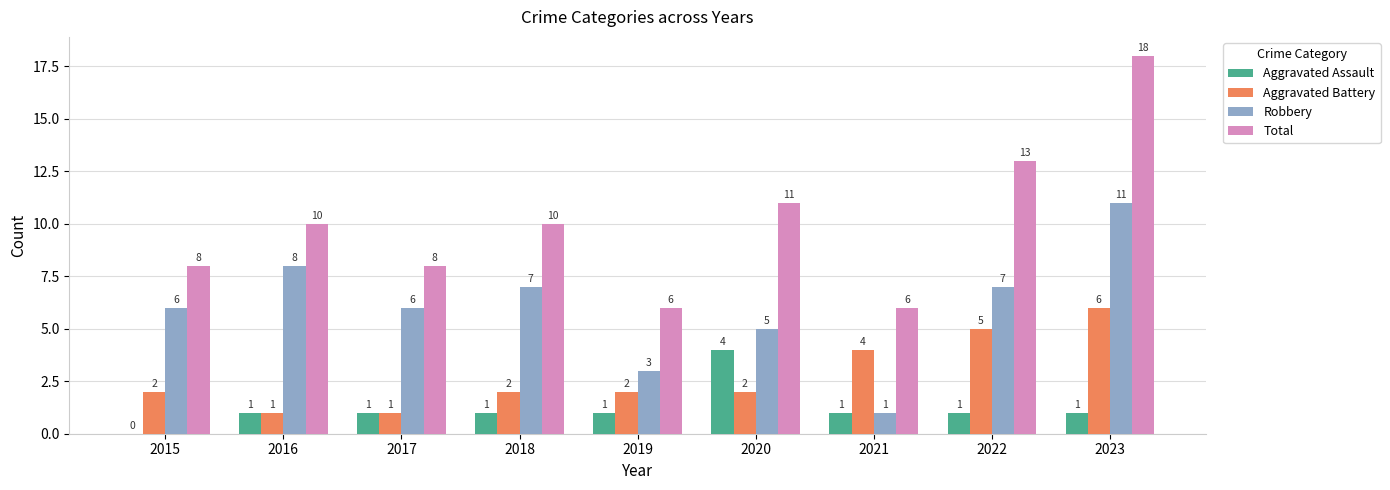

Read the Aggravated Battery value at 2021.

4